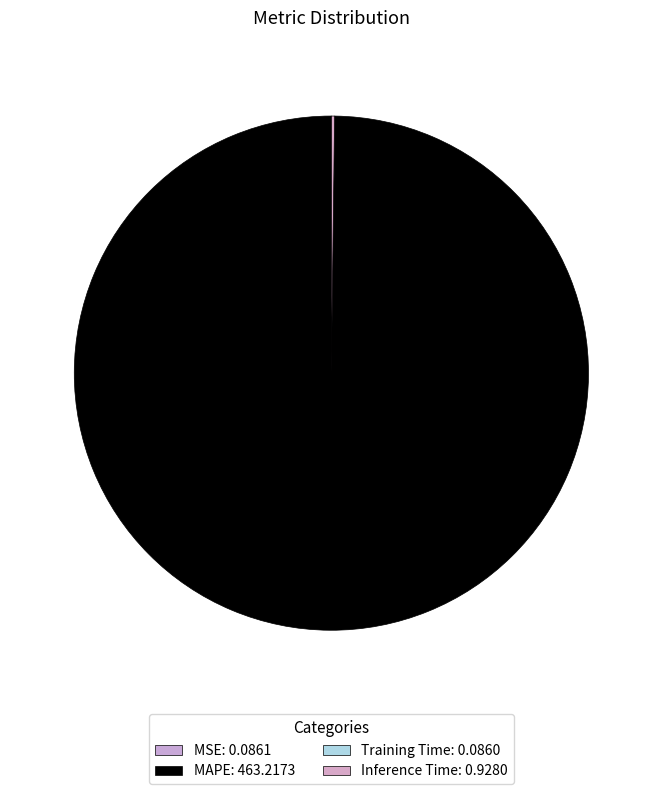

Does MAPE account for over 50% of the chart?

Yes